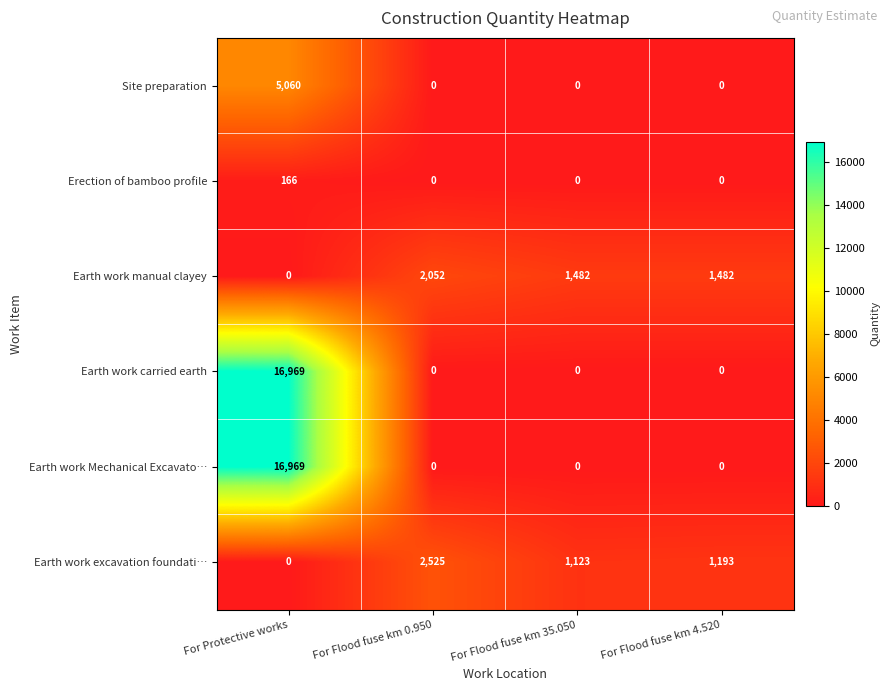

Is it true that Earth work excavation foundati… equals 602 at For Flood fuse km 35.050?

False